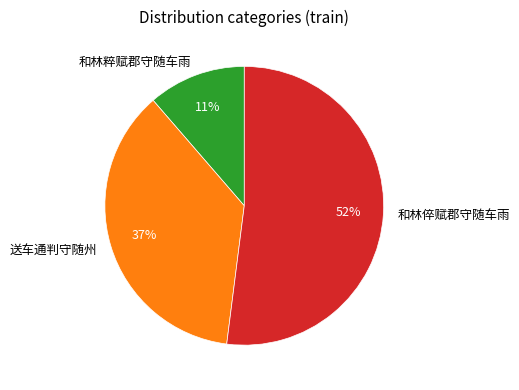

To the nearest percent, what is the average slice percentage?

33%